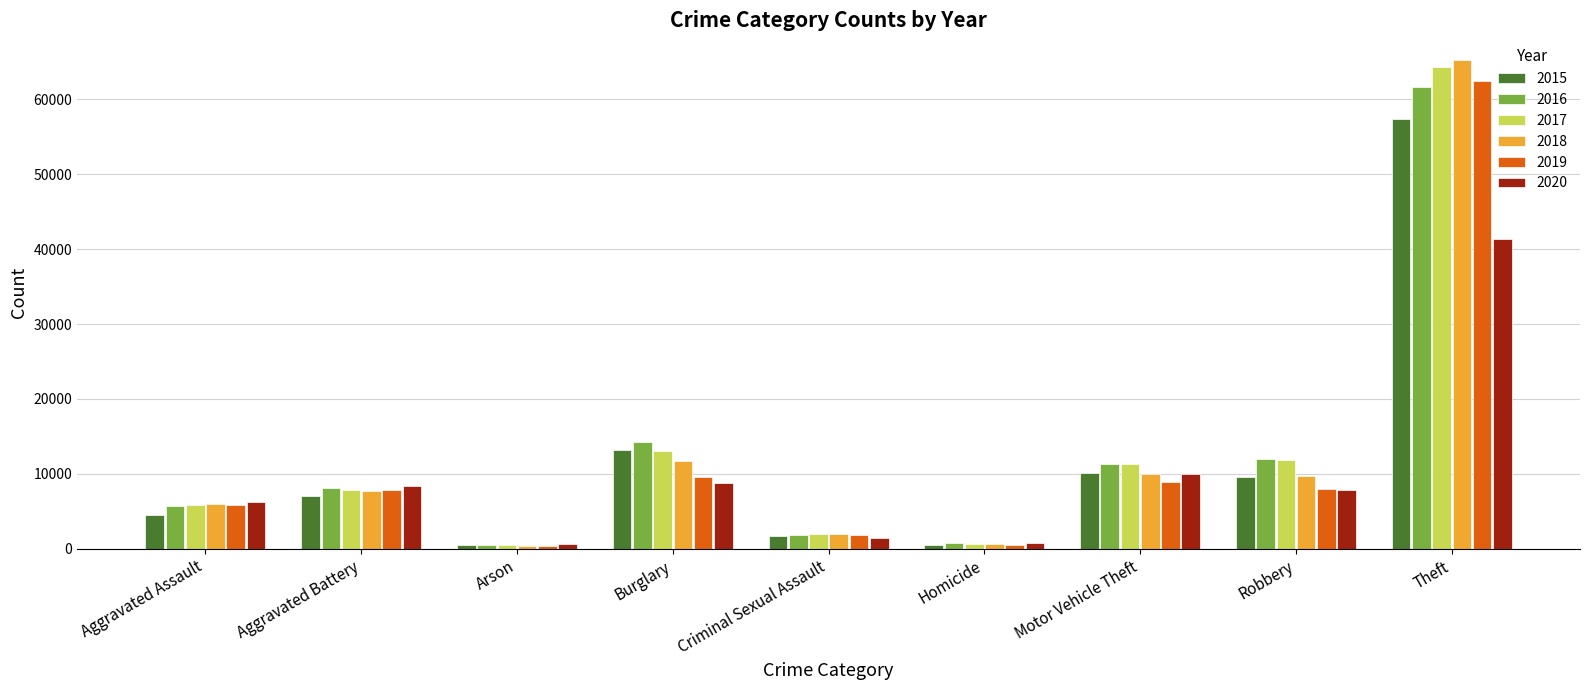

The 2018 series shows 589 at Homicide. True or false?

True